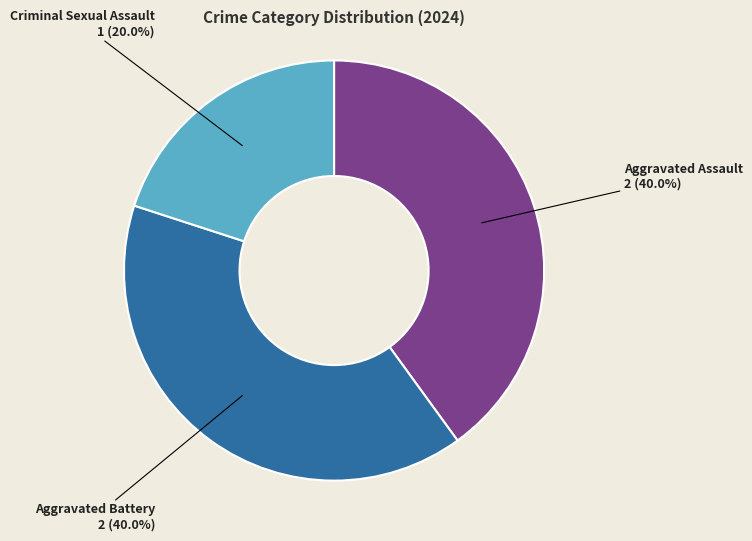

How many segments does this pie chart have?

3